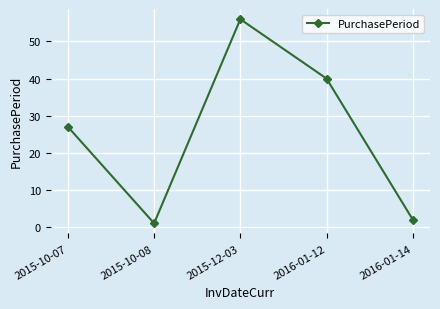

What is the value of the 4th point from the left?

40